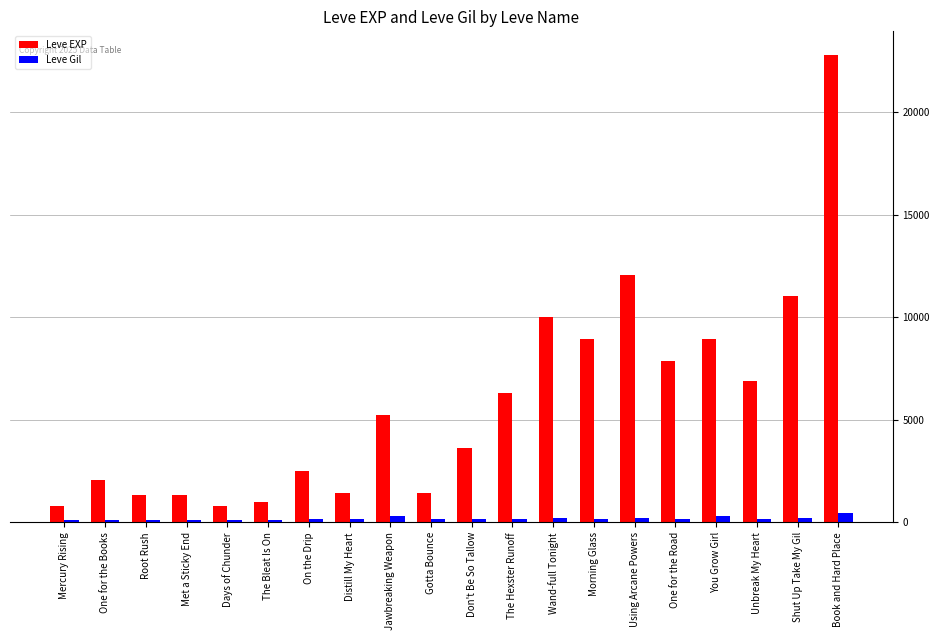

What is the sum of all Leve Gil values?

3675